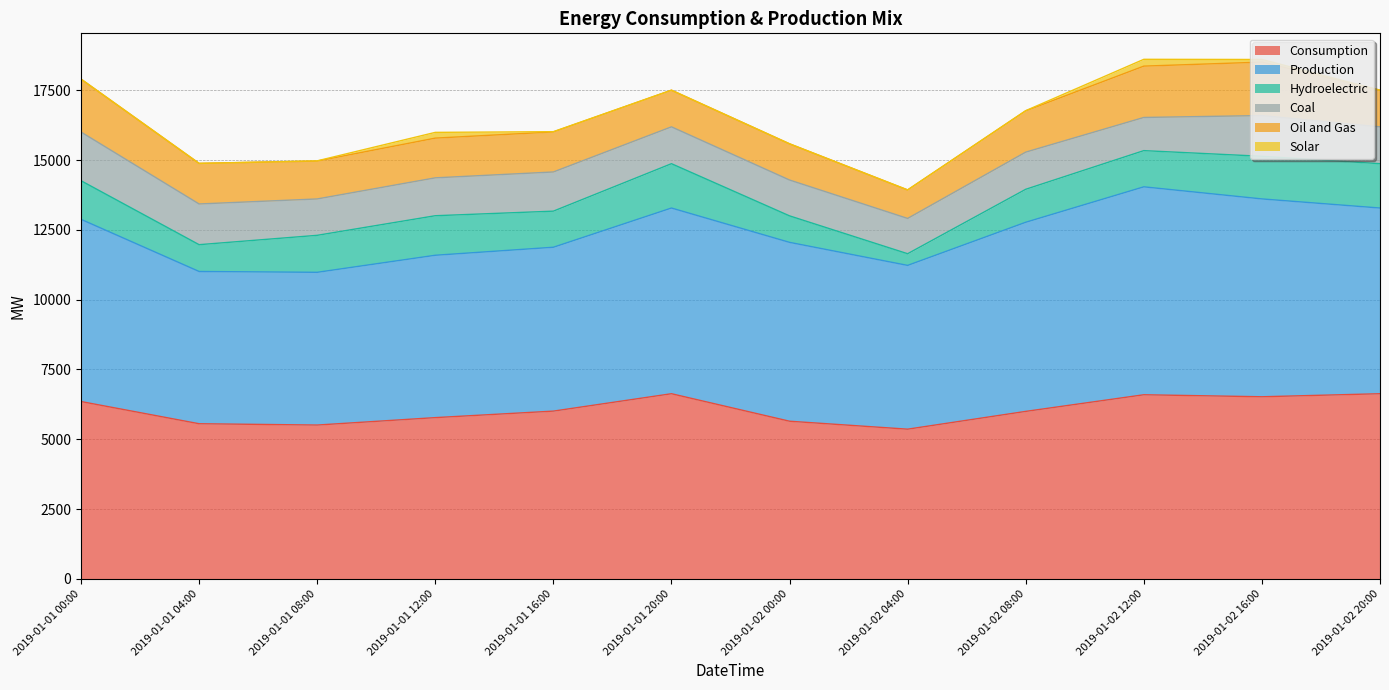

What is the spread (max minus min) of values at 2019-01-01 20:00?

6652